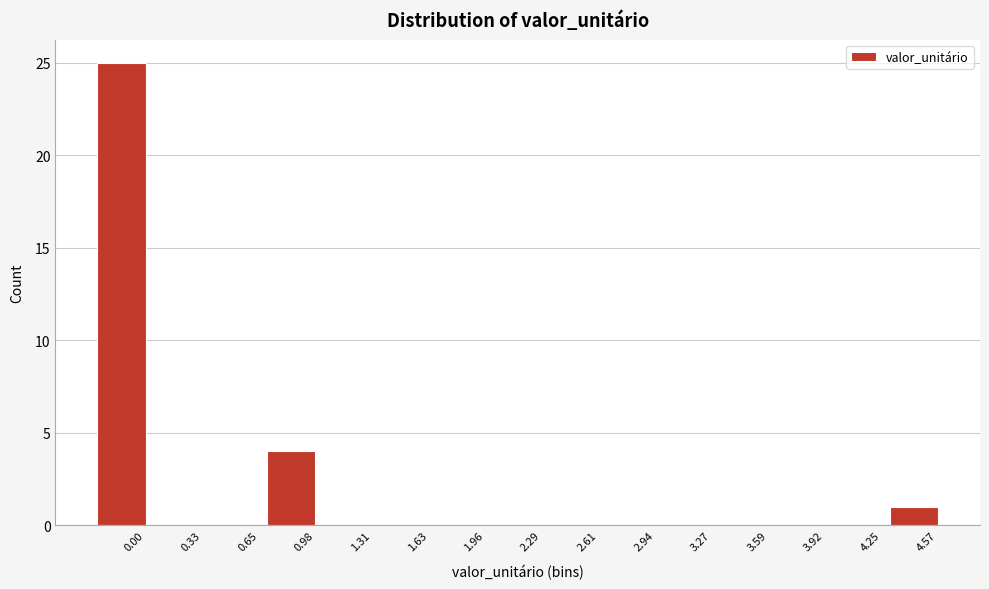

Reading left to right, what are all the values shown in this chart?

0.00=25	0.33=0	0.65=0	0.98=4	1.31=0	1.63=0	1.96=0	2.29=0	2.61=0	2.94=0	3.27=0	3.59=0	3.92=0	4.25=0	4.57=1